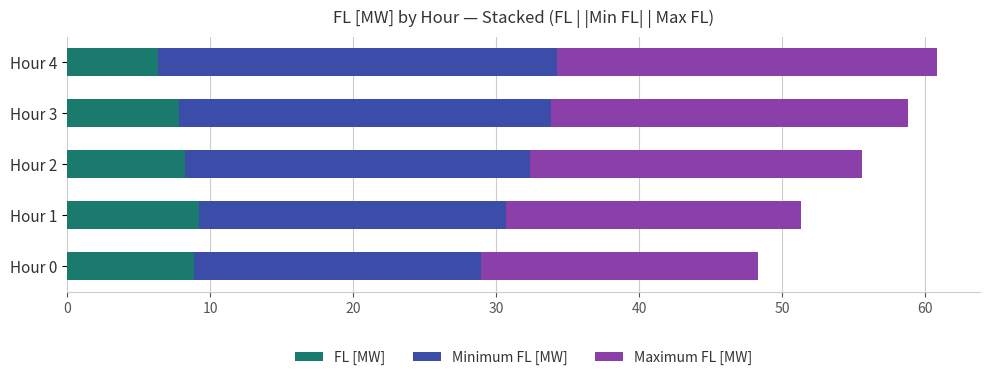

What is the difference between the maximum and minimum values in the FL [MW] series?

2.8